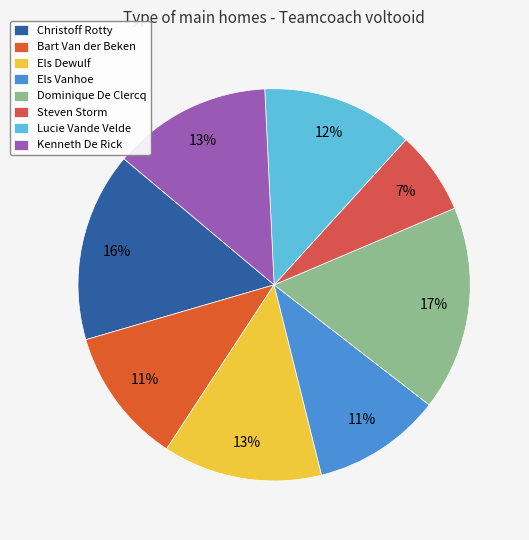

To the nearest percent, what is the average slice percentage?

12%